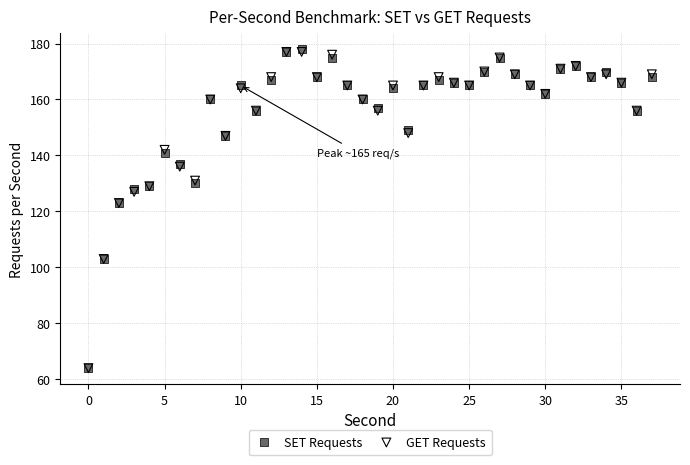

What are all the series names shown in the legend?

SET Requests, GET Requests